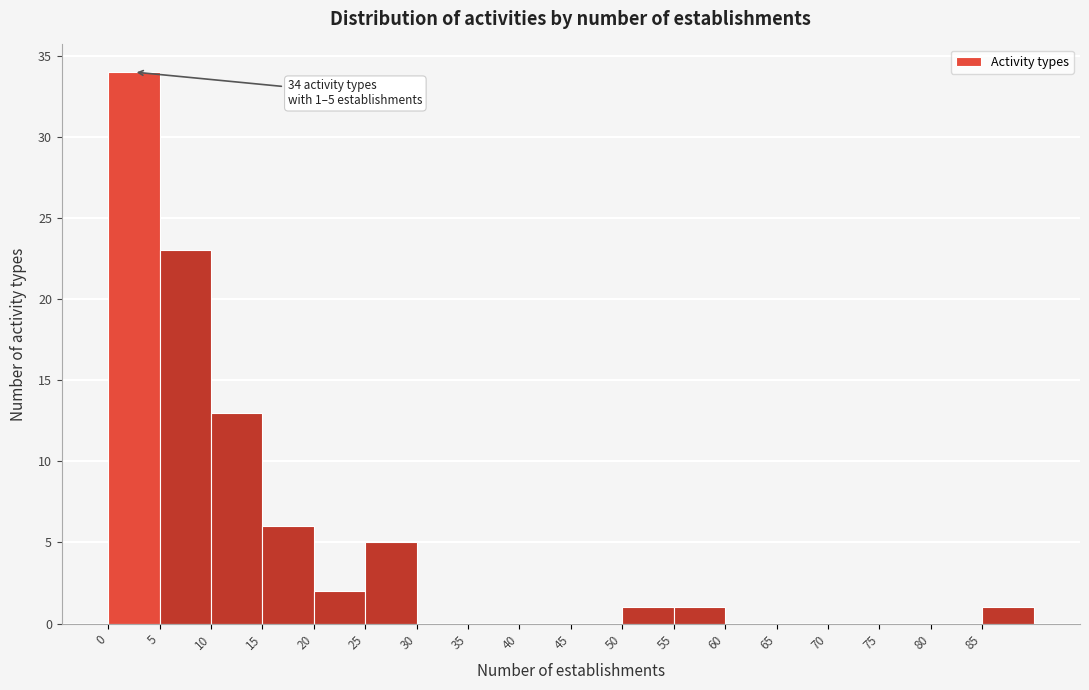

Over which range of the x-axis is the bar tallest?

0 to 5